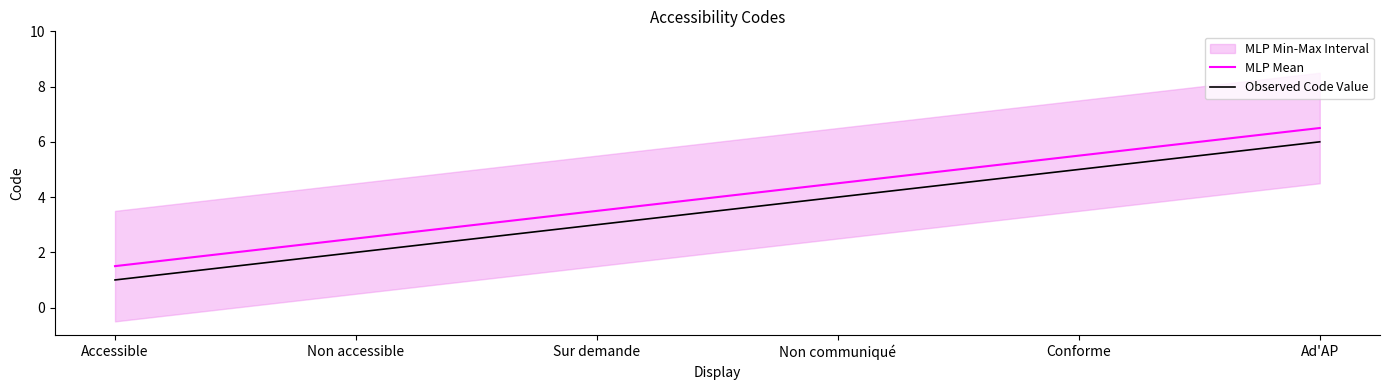

True or false: Observed Code Value and MLP Mean intersect in this chart.

False